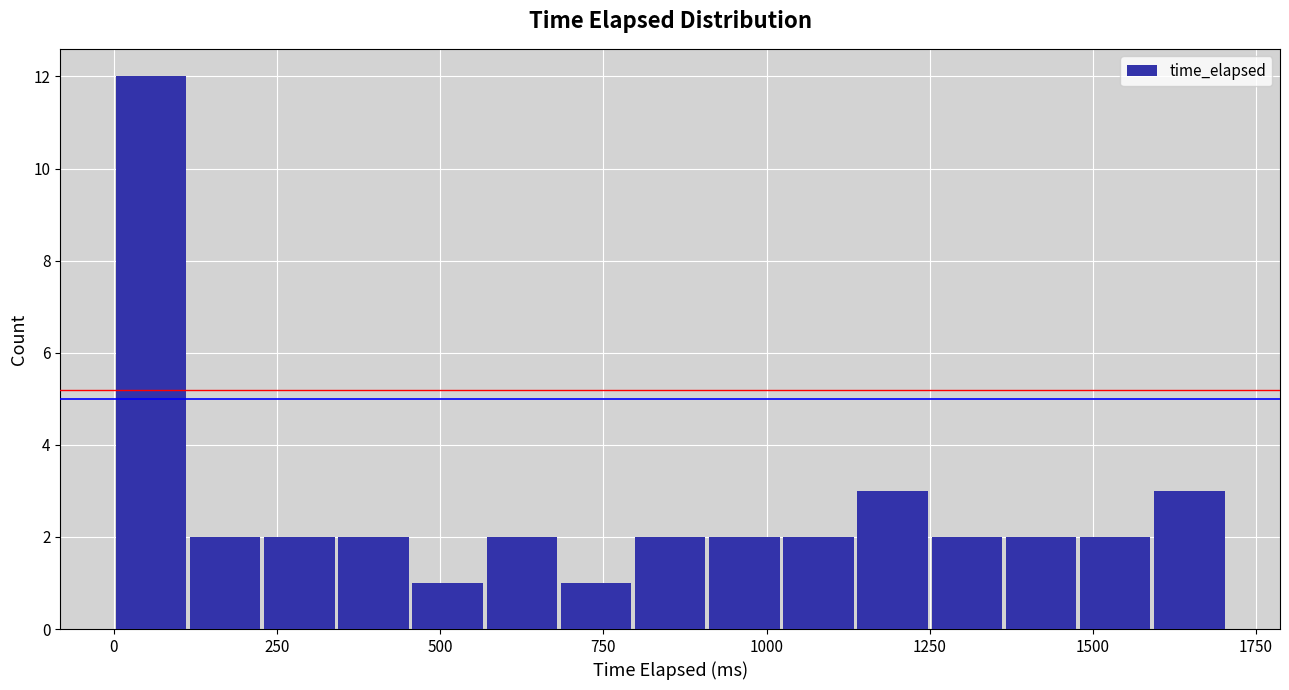

Around what value on the x-axis is the tallest bar? Give the approximate position of its centre, as read against the axis.

50